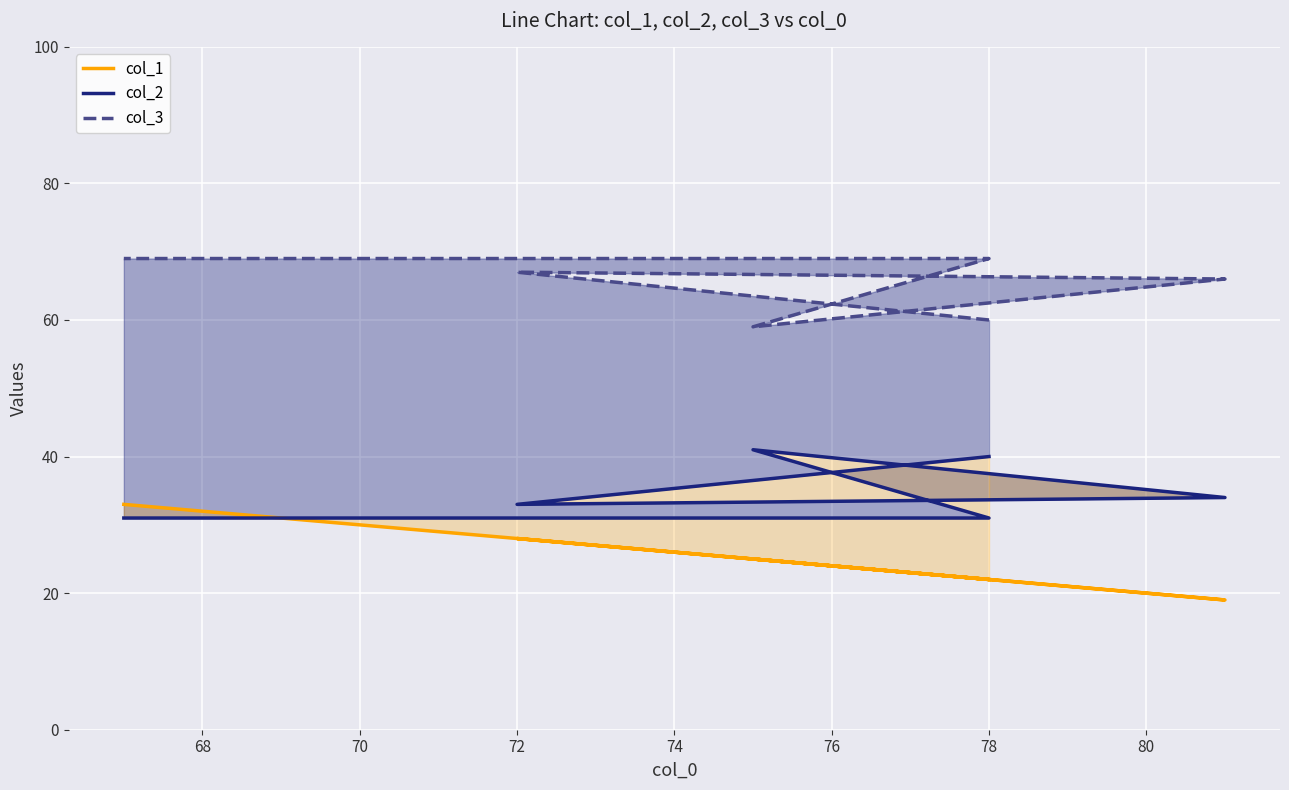

True or false: col_2 and col_3 intersect in this chart.

False